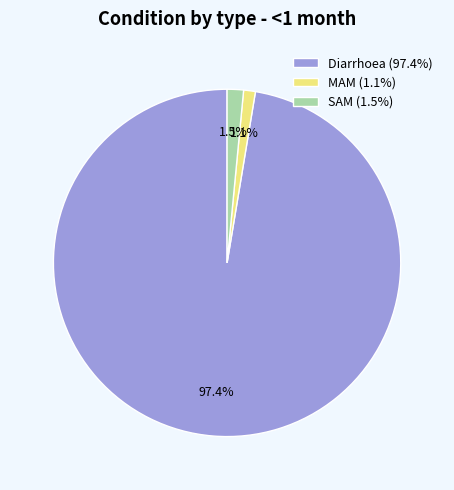

The MAM slice represents 11% of the pie. True or false?

False